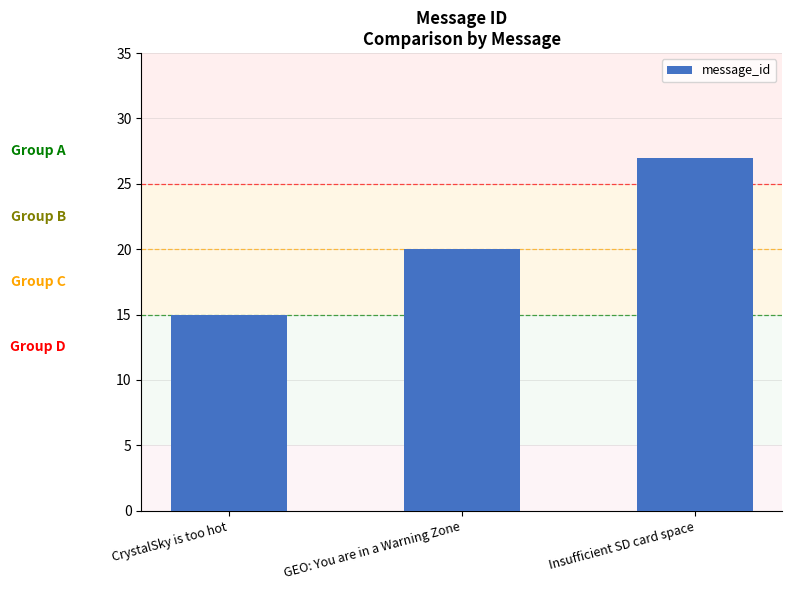

Is it true that the value at CrystalSky is too hot is 15?

True